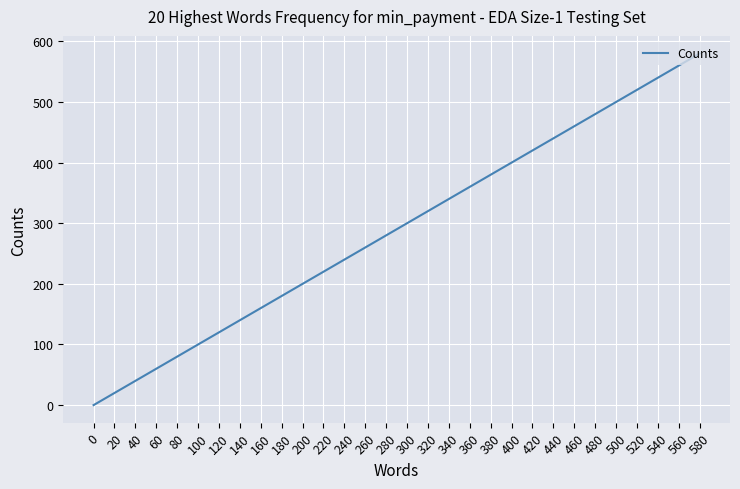

The chart shows a value of 380 at 380. True or false?

True